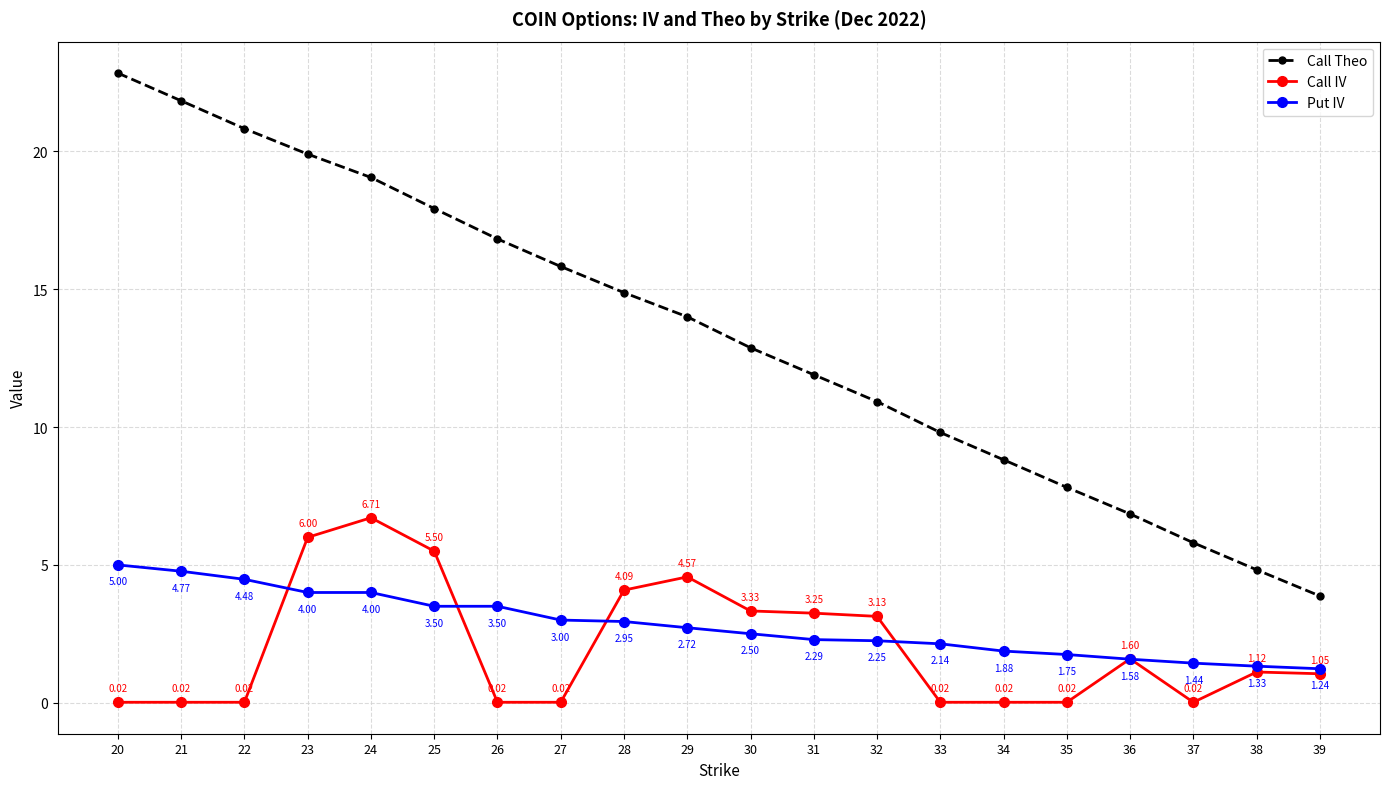

At how many categories does at least one series exceed 8?

15